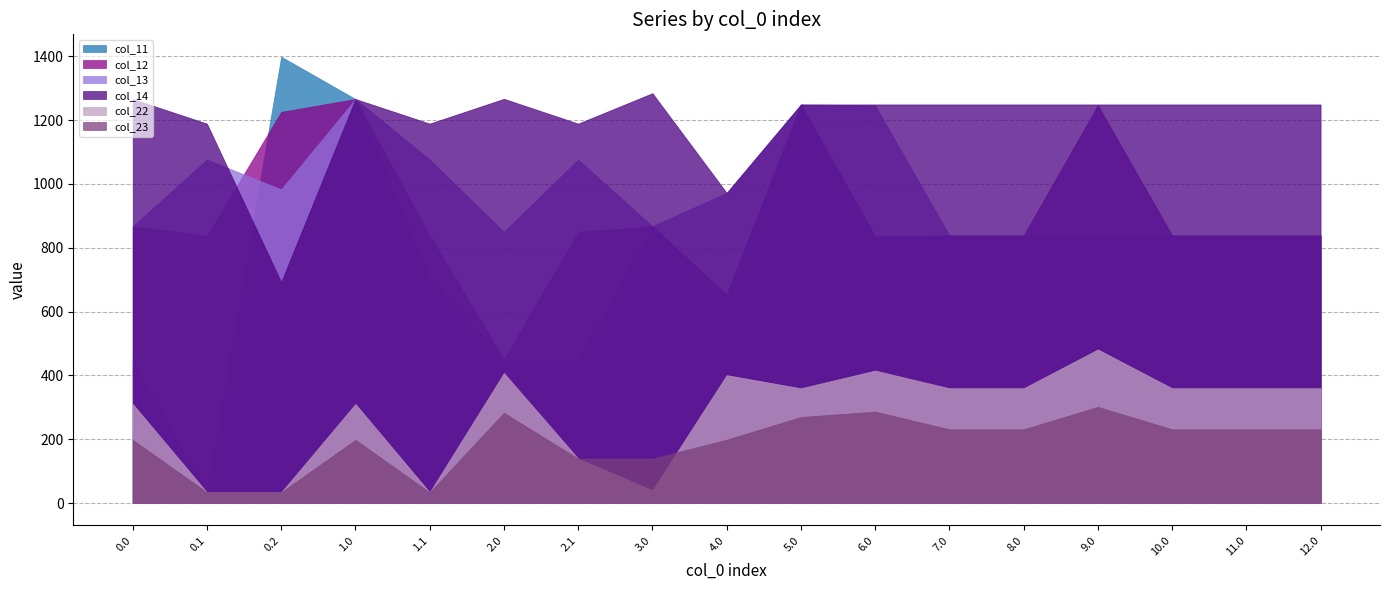

At which category is the sum across all series the highest?

5.0